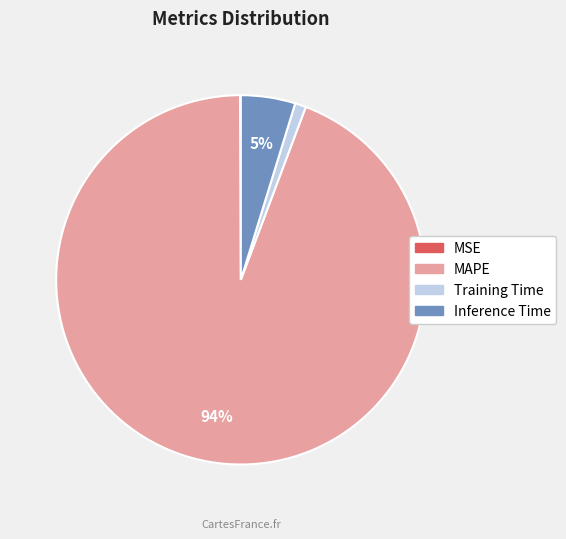

True or false: Training Time accounts for 1% of the total.

True